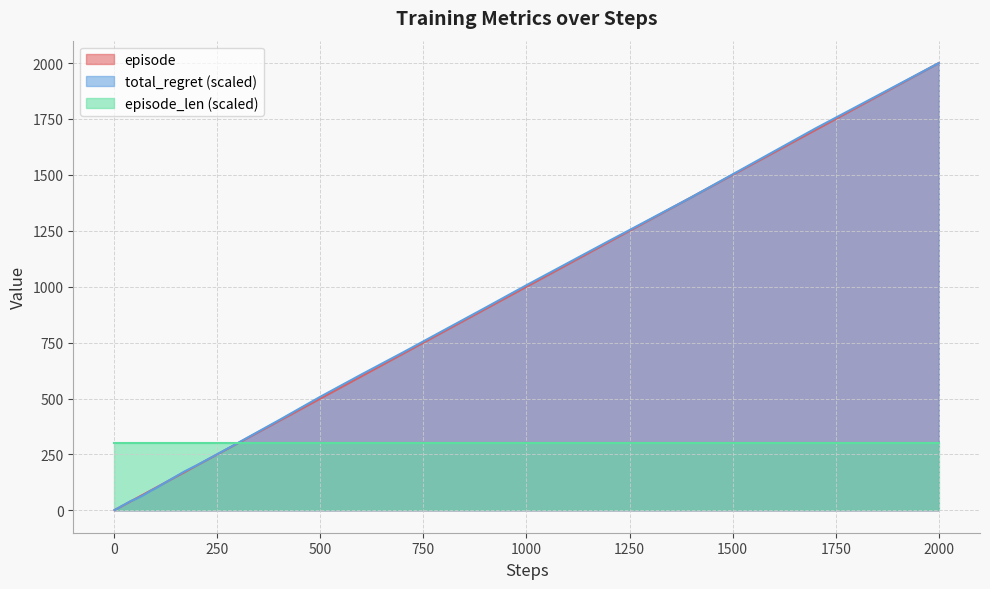

Which category has the highest value in the total_regret (scaled) series?

2000